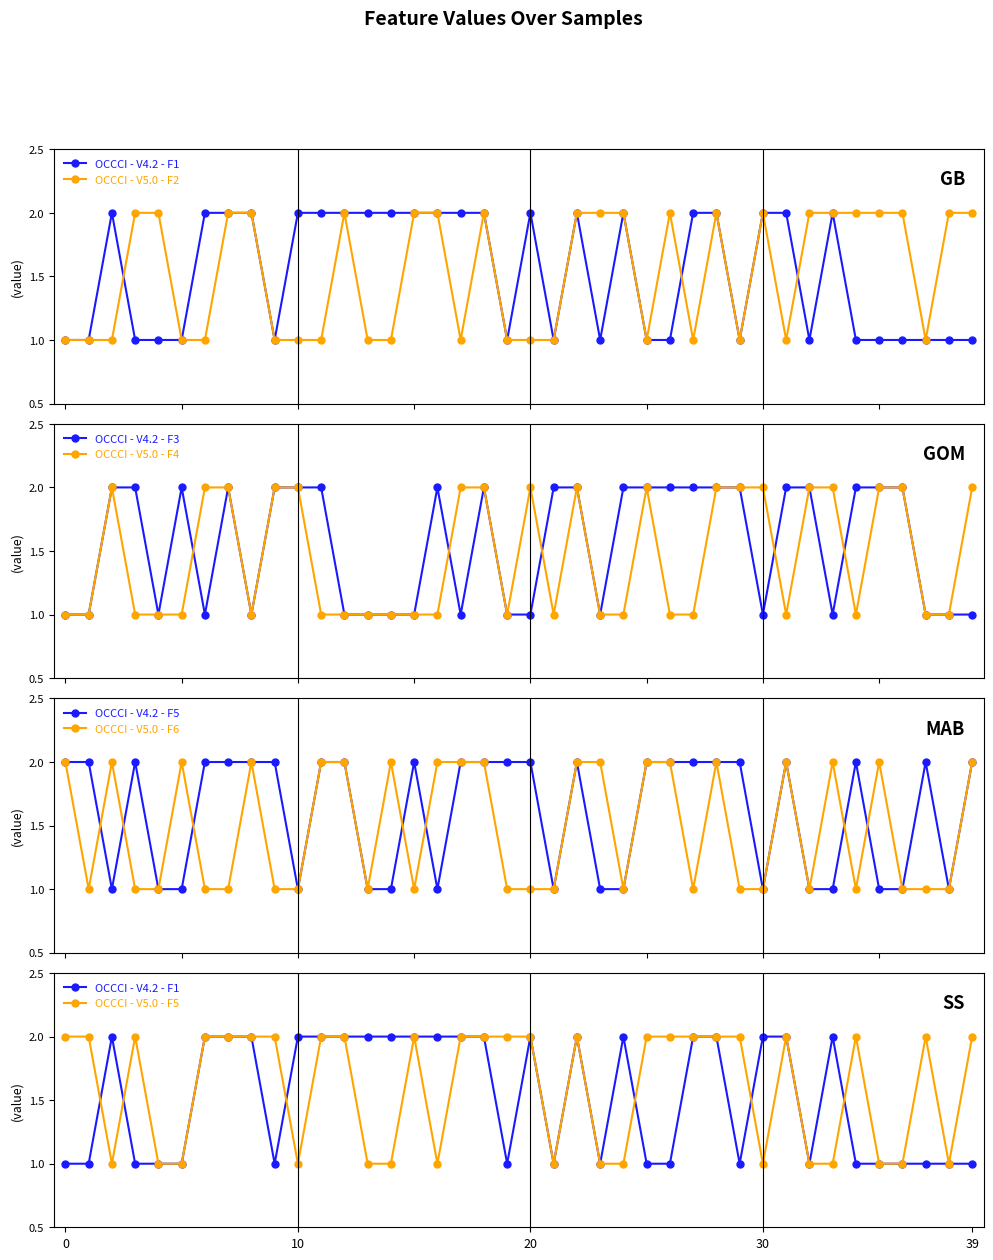

How many interior local peaks does the F2 series have?

5